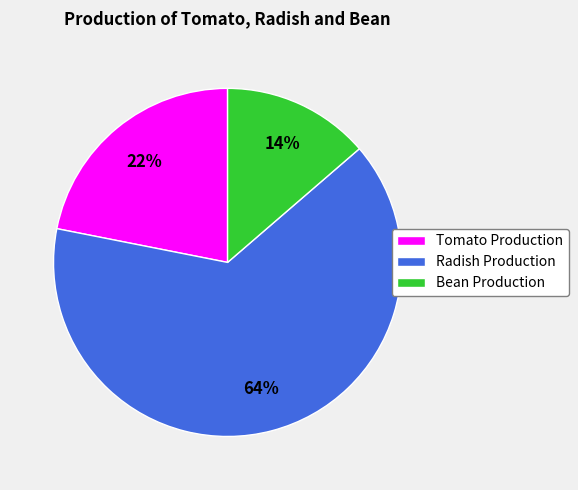

To the nearest percent, what percentage of the pie is Tomato Production?

22%